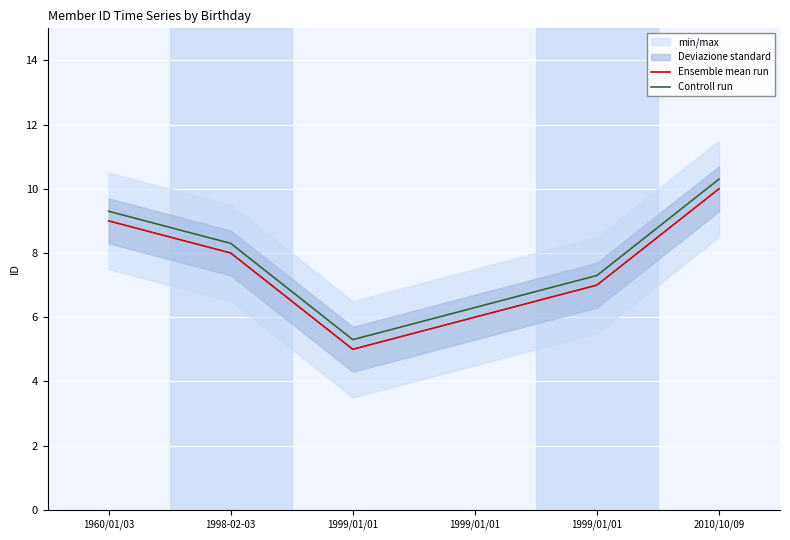

What is the value of the Ensemble mean run point at the 1st from the left?

9.0